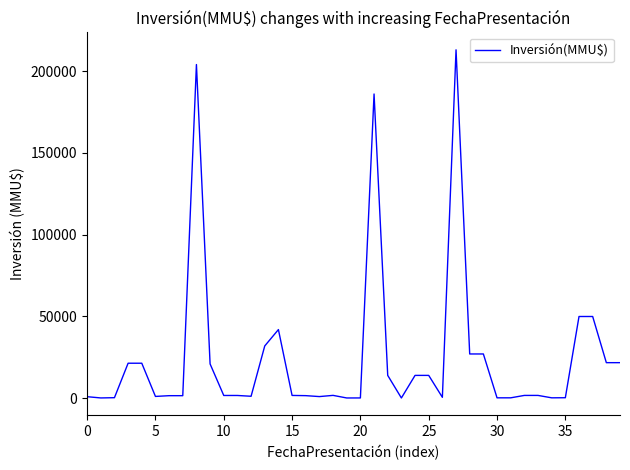

What is the greatest value displayed?

213000